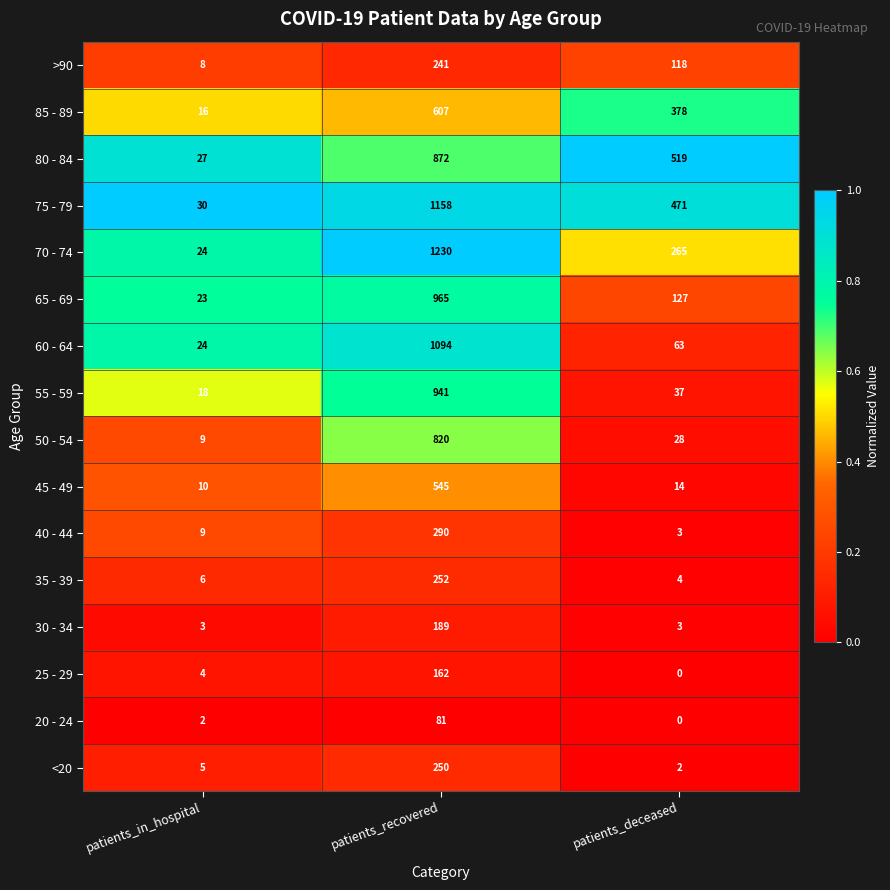

Rank the categories by 50 - 54 value from highest to lowest.

patients_recovered, patients_deceased, patients_in_hospital